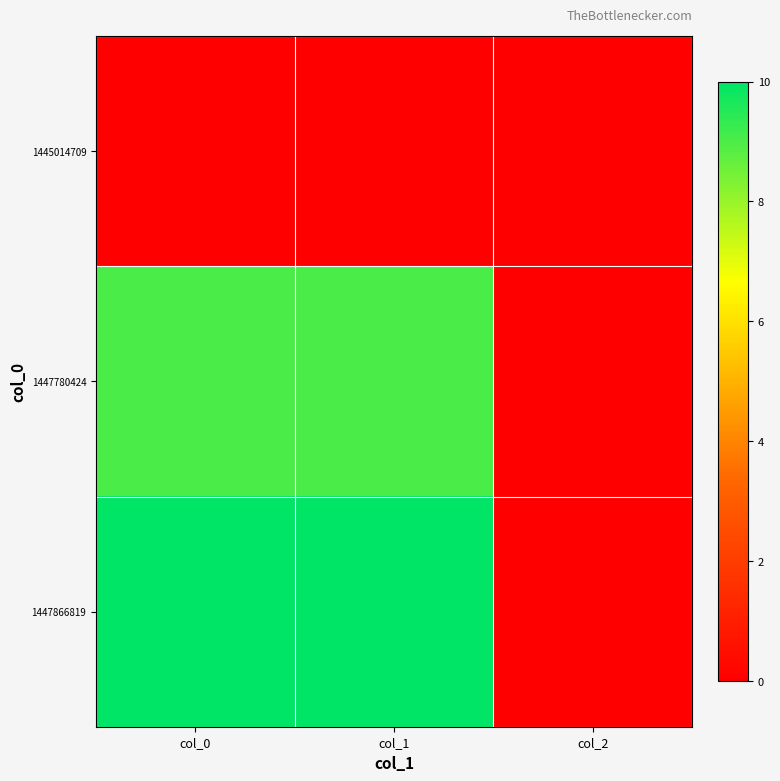

Count the number of data series in this chart.

3